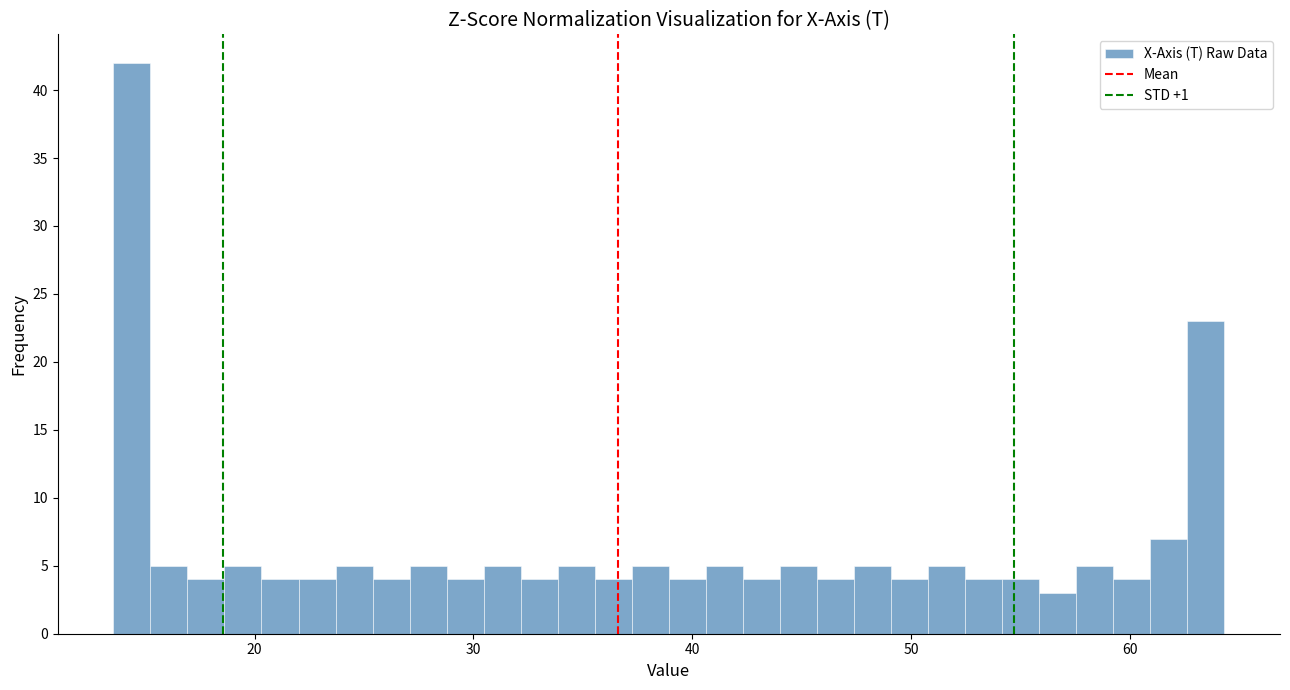

Read against the x-axis, roughly where is the centre of the tallest bar?

14